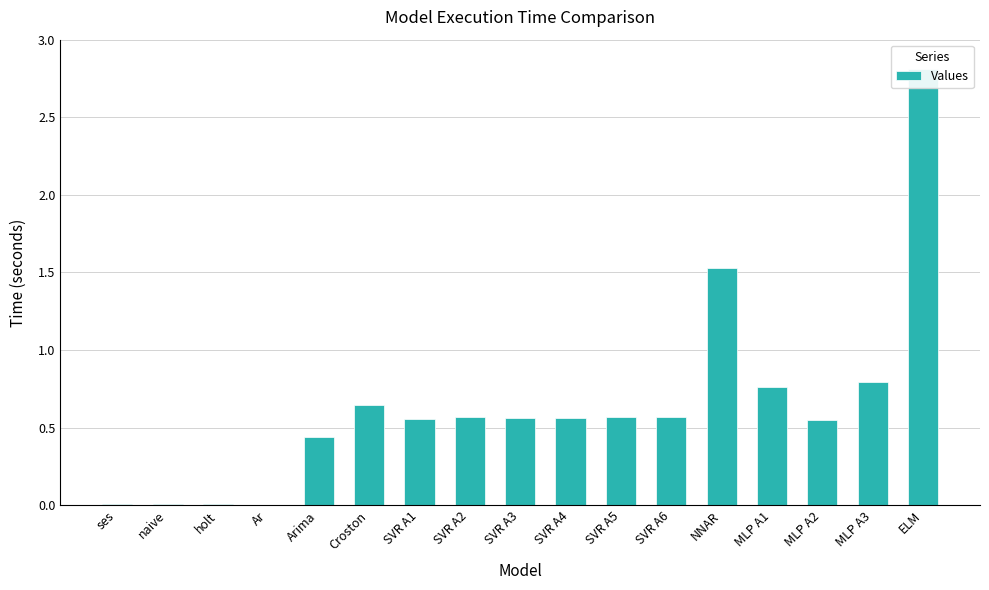

What is the difference between the maximum and minimum values?

2.8